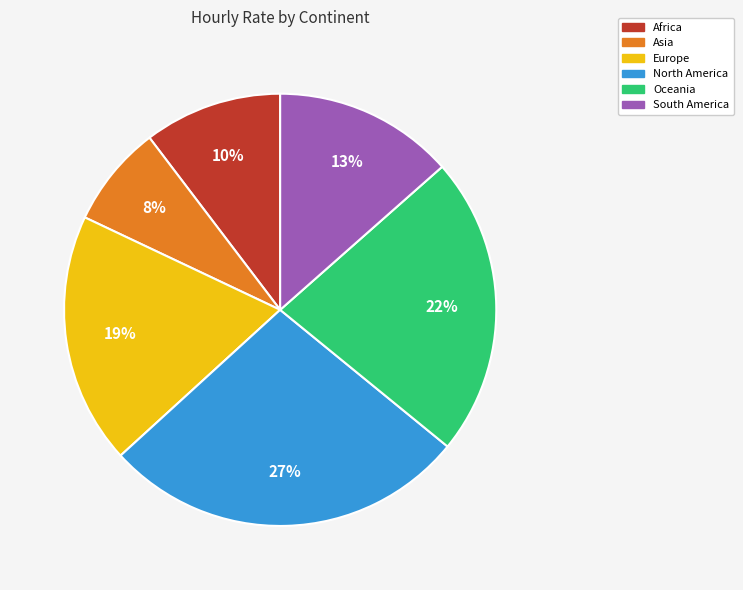

The Africa slice represents 3% of the pie. True or false?

False